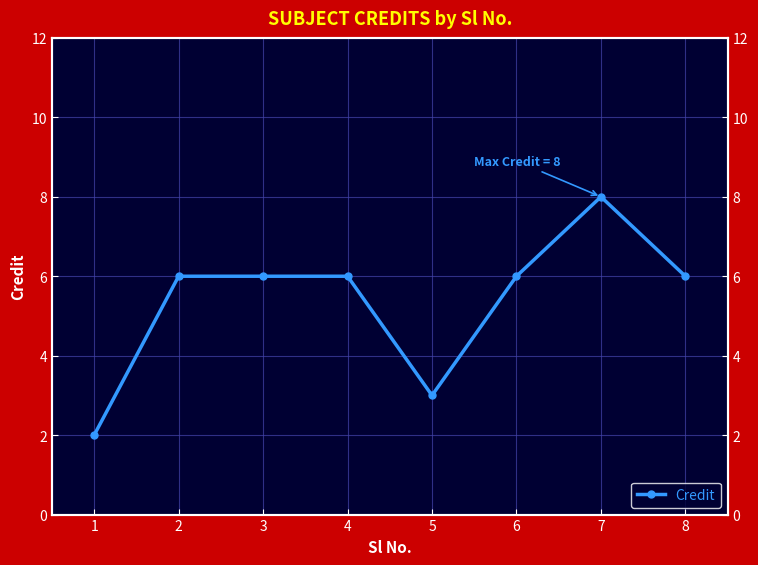

Reading left to right, transcribe all the data shown in this chart.

2	6	6	6	3	6	8	6